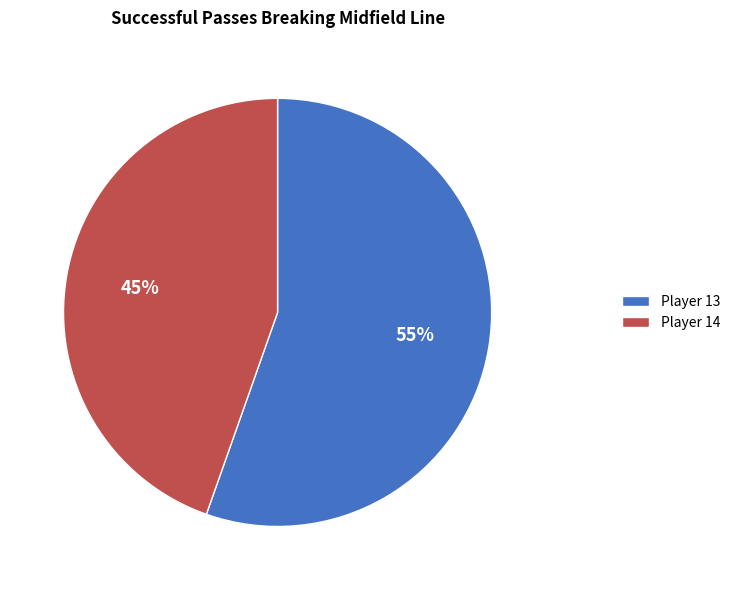

How many segments does this pie chart have?

2